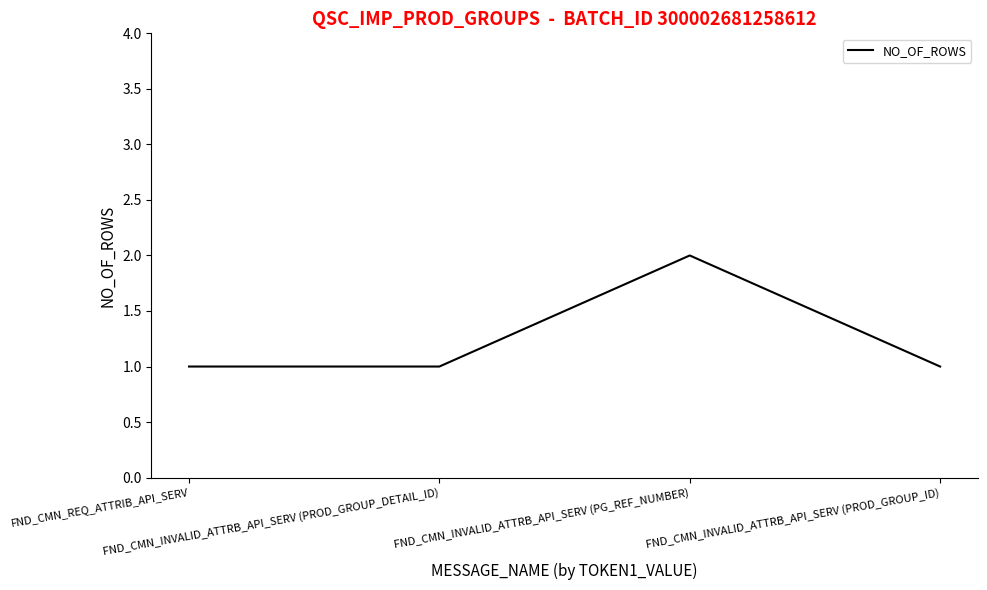

How many lines are shown in the chart?

1